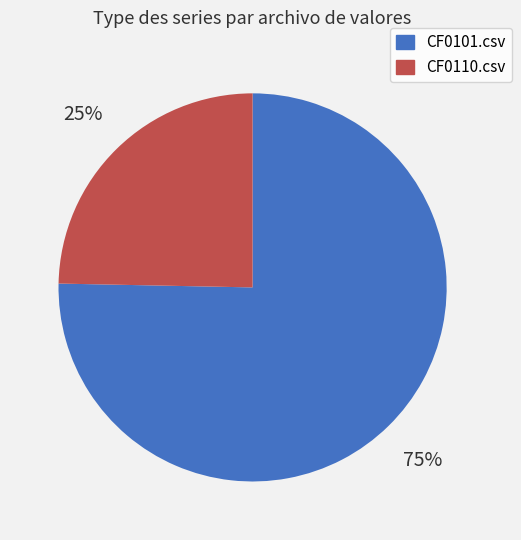

Does any single category account for the majority?

Yes